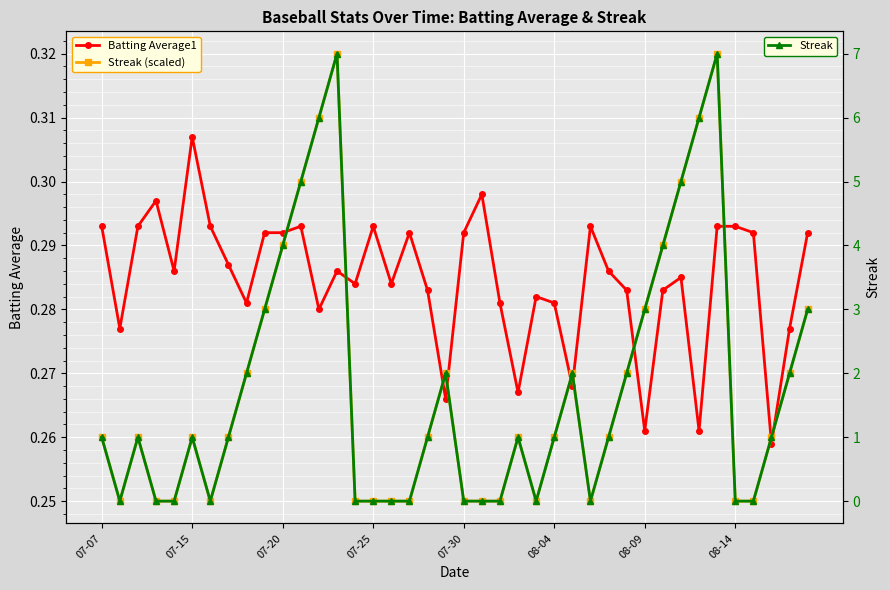

True or false: Streak has more than 1 interior local peaks.

True